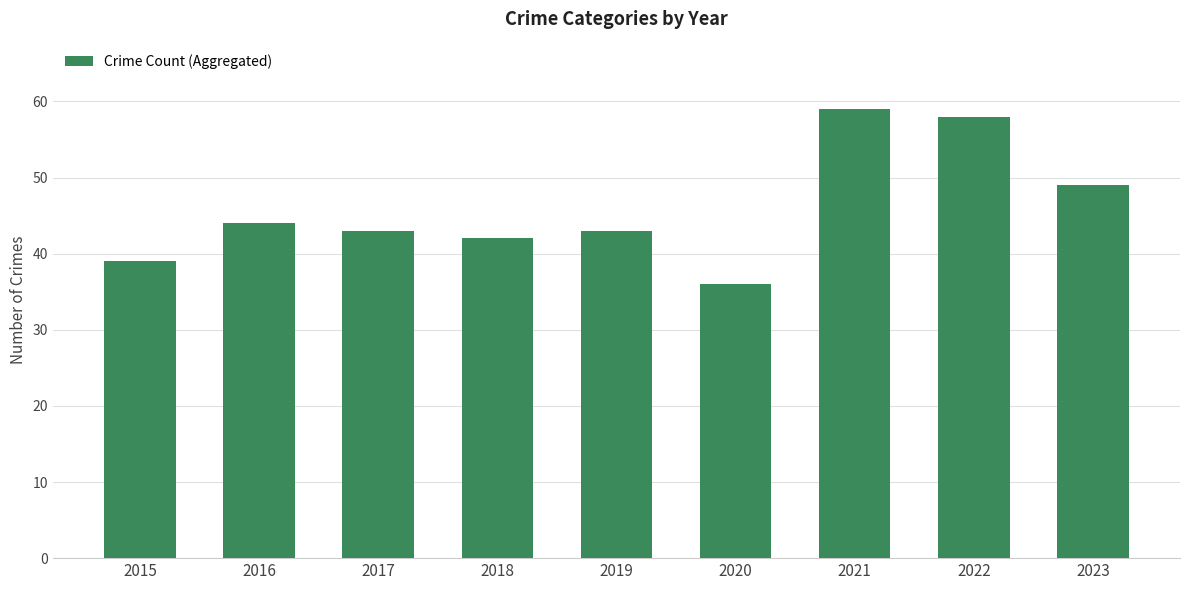

What is the difference between the maximum and minimum values?

23